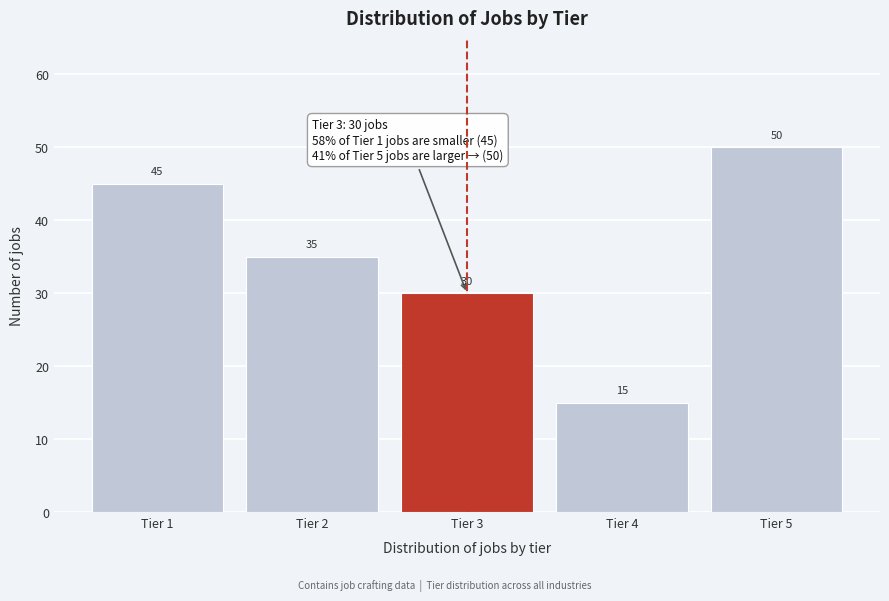

Reading right to left, extract all data points from this chart.

50	15	30	35	45